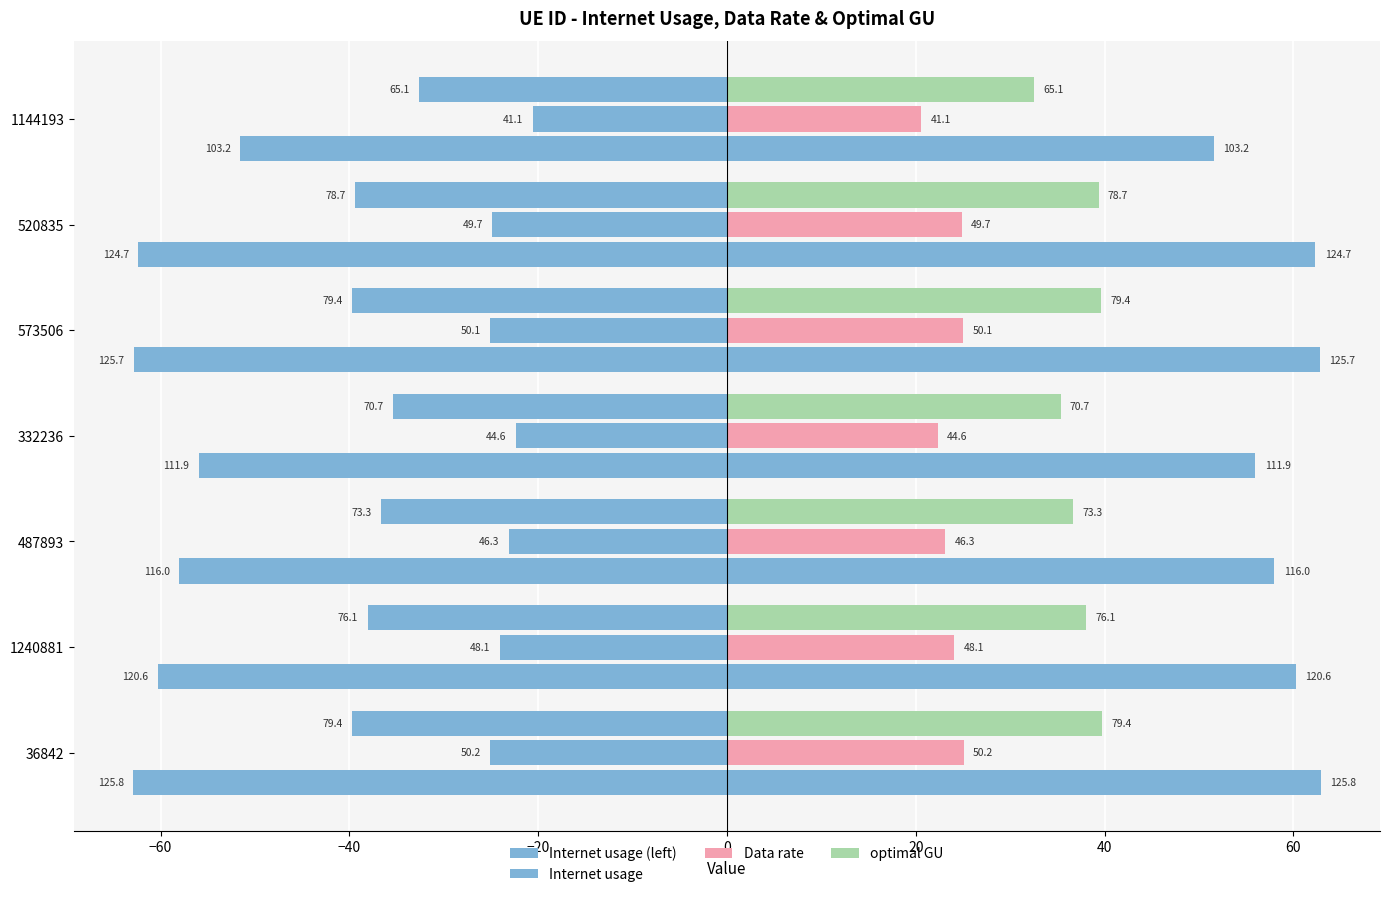

Are the bars grouped side by side (vs. stacked)?

Yes